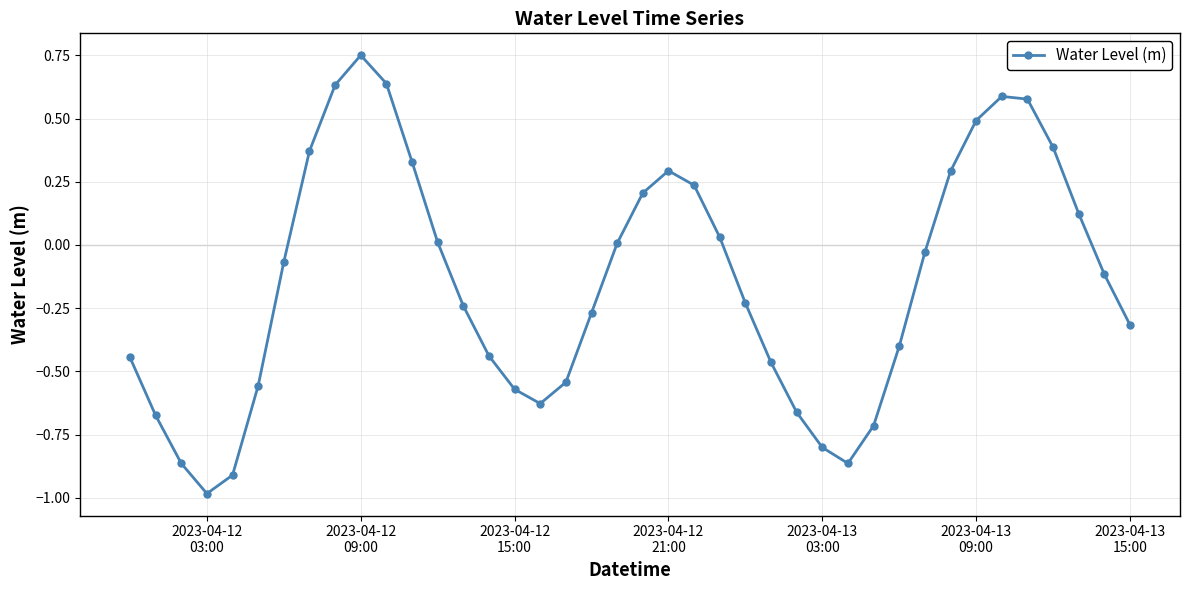

How many points are higher than both their immediate neighbors (excluding endpoints)?

3